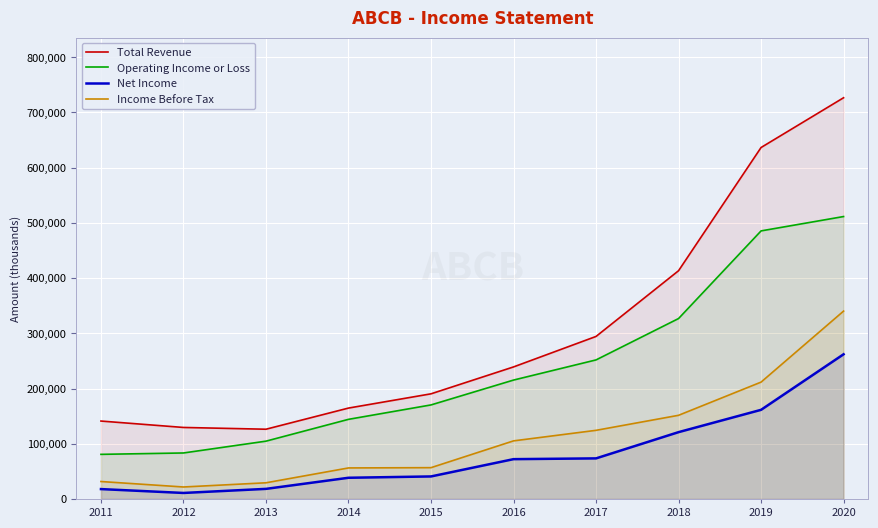

True or false: Net Income and Operating Income or Loss intersect in this chart.

False